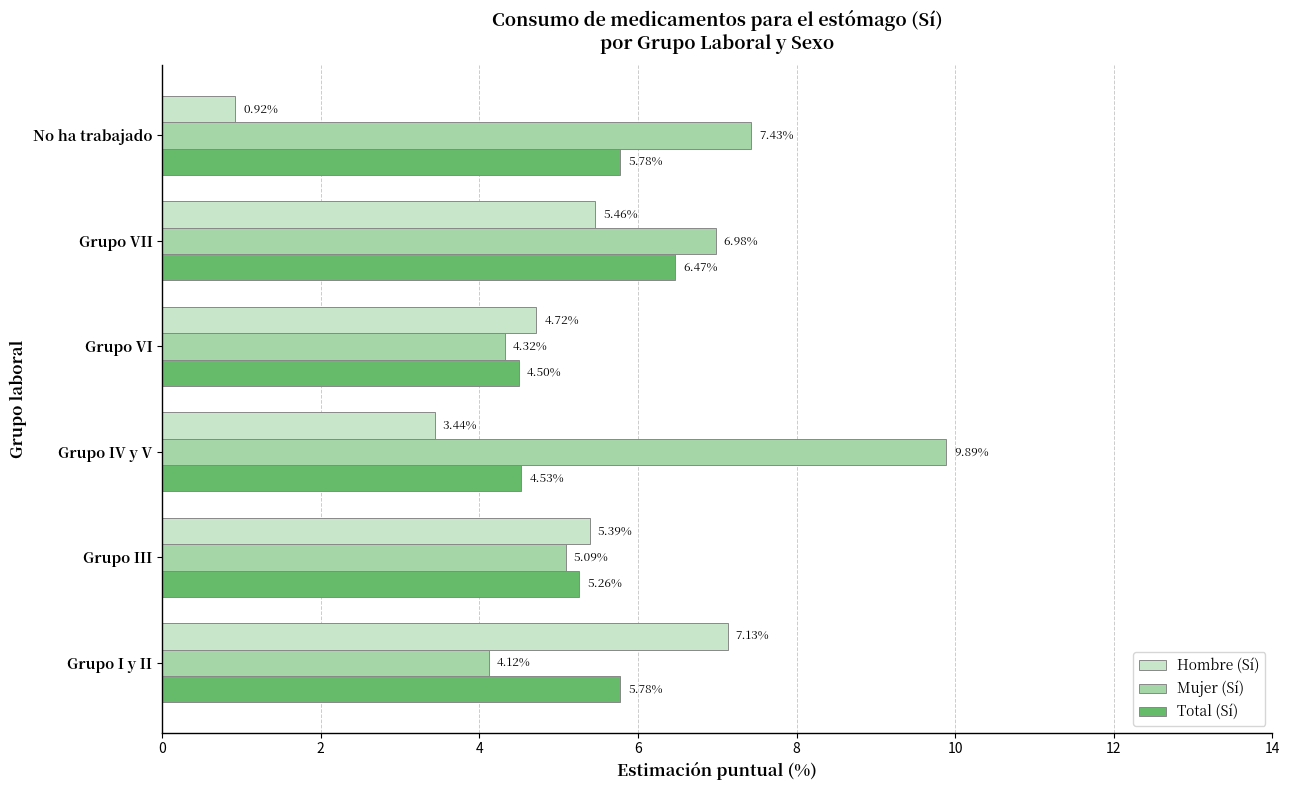

At which category does the chart reach its peak across all series?

Grupo IV y V